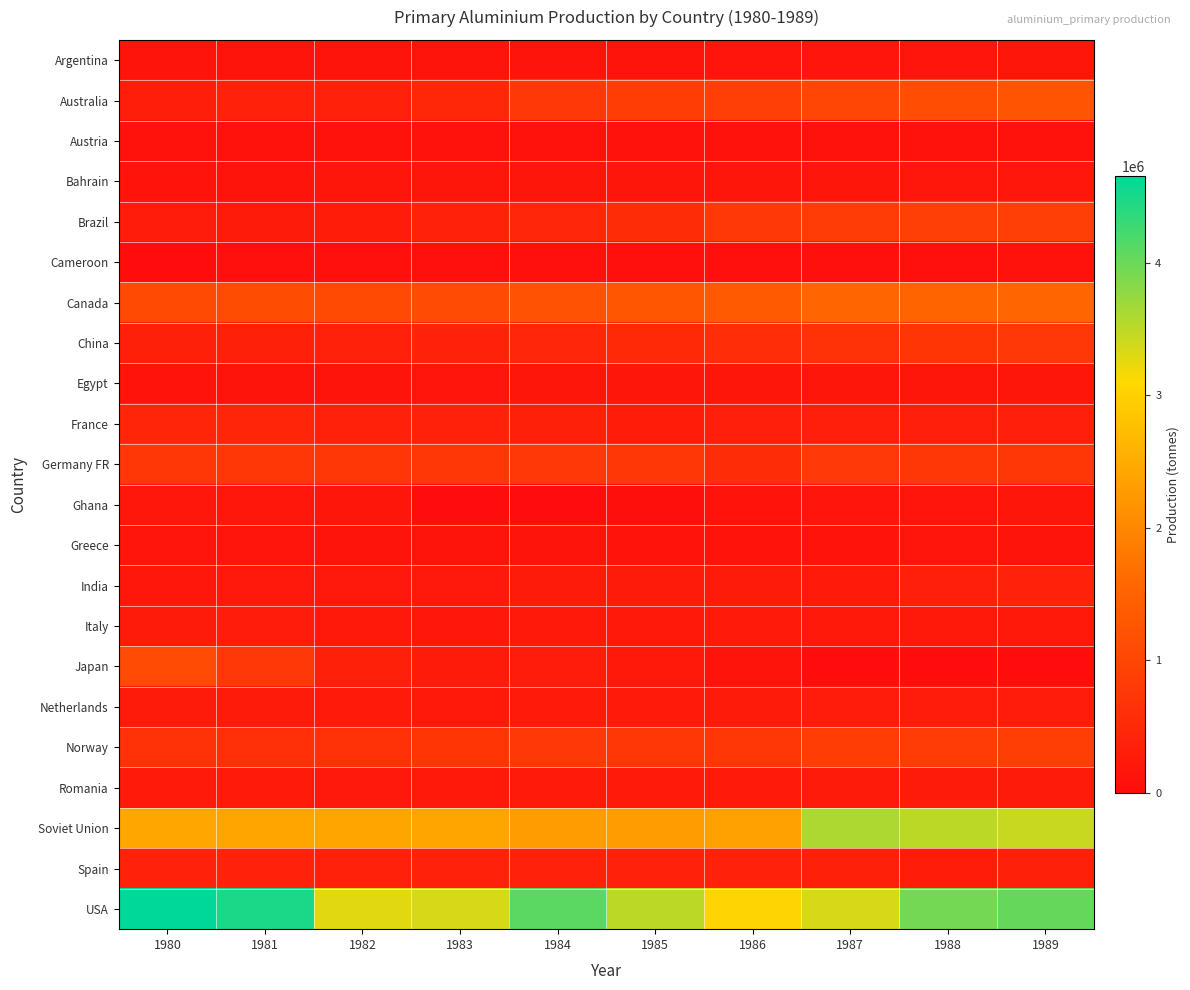

Reading left to right, extract all data points from this chart.

Argentina: 1980=133100	1981=133900	1982=140500	1983=136358	1984=137839	1985=139861	1986=150642	1987=155107	1988=157407	1989=164154
Australia: 1980=303494	1981=379427	1982=380796	1983=478190	1984=757798	1985=851286	1986=881910	1987=1003947	1988=1149000	1989=1244000
Austria: 1980=94393	1981=94219	1982=93908	1983=94200	1984=95833	1985=94106	1986=92453	1987=93414	1988=95494	1989=92933
Bahrain: 1980=126000	1981=141300	1982=171000	1983=171700	1984=177300	1985=174800	1986=178194	1987=180344	1988=182804	1989=186395
Brazil: 1980=290730	1981=256418	1982=299054	1983=400744	1984=454999	1985=549400	1986=757375	1987=843500	1988=873500	1989=887432
Cameroon: 1980=43000	1981=65400	1982=78900	1983=77400	1984=74154	1985=81600	1986=81100	1987=71500	1988=80000	1989=87300
Canada: 1980=1068198	1981=1115691	1982=1064795	1983=1091213	1984=1221985	1985=1282316	1986=1355161	1987=1540439	1988=1534499	1989=1554753
China: 1980=350000	1981=350000	1982=370000	1983=425000	1984=450000	1985=500000	1986=570000	1987=640000	1988=713000	1989=758300
Egypt: 1980=120000	1981=142000	1982=139914	1983=154604	1984=172201	1985=174666	1986=176760	1987=179200	1988=173460	1989=180931
France: 1980=431945	1981=435609	1982=390413	1983=360793	1984=341604	1985=293196	1986=321793	1987=322500	1988=327856	1989=329253
Germany FR: 1980=730669	1981=728896	1982=722754	1983=743313	1984=777165	1985=745373	1986=552218	1987=792628	1988=752927	1989=733703
Ghana: 1980=187700	1981=190500	1982=174200	1983=42500	1984=0	1985=48500	1986=124600	1987=150300	1988=163500	1989=168600
Greece: 1980=146777	1981=148230	1982=136612	1983=137210	1984=138750	1985=125222	1986=126000	1987=126751	1988=148253	1989=144833
India: 1980=184748	1981=212844	1982=216679	1983=204764	1984=267902	1985=266496	1986=257096	1987=253372	1988=334861	1989=423250
Italy: 1980=271211	1981=273845	1982=232861	1983=195694	1984=230207	1985=224120	1986=242632	1987=232600	1988=226300	1989=219500
Japan: 1980=1091477	1981=770602	1982=350706	1983=255900	1984=286728	1985=226547	1986=140187	1987=40691	1988=35347	1989=35014
Netherlands: 1980=258621	1981=261983	1982=250925	1983=235351	1984=249170	1985=250603	1986=265768	1987=275939	1988=278198	1989=279243
Norway: 1980=653377	1981=633585	1982=638091	1983=713014	1984=765083	1985=742686	1986=725813	1987=853213	1988=838224	1989=867276
Romania: 1980=241000	1981=242000	1982=208000	1983=223000	1984=244000	1985=247000	1986=253000	1987=260000	1988=266000	1989=269100
Soviet Union: 1980=2420000	1981=2400000	1982=2400000	1983=2400000	1984=2300000	1985=2300000	1986=2350000	1987=3600000	1988=3500000	1989=3433000
Spain: 1980=414614	1981=396600	1982=366500	1983=357500	1984=380800	1985=370100	1986=354700	1987=341000	1988=293900	1989=352400
USA: 1980=4653585	1981=4489000	1982=3274000	1983=3353000	1984=4099000	1985=3500000	1986=3037000	1987=3343000	1988=3944000	1989=4030000